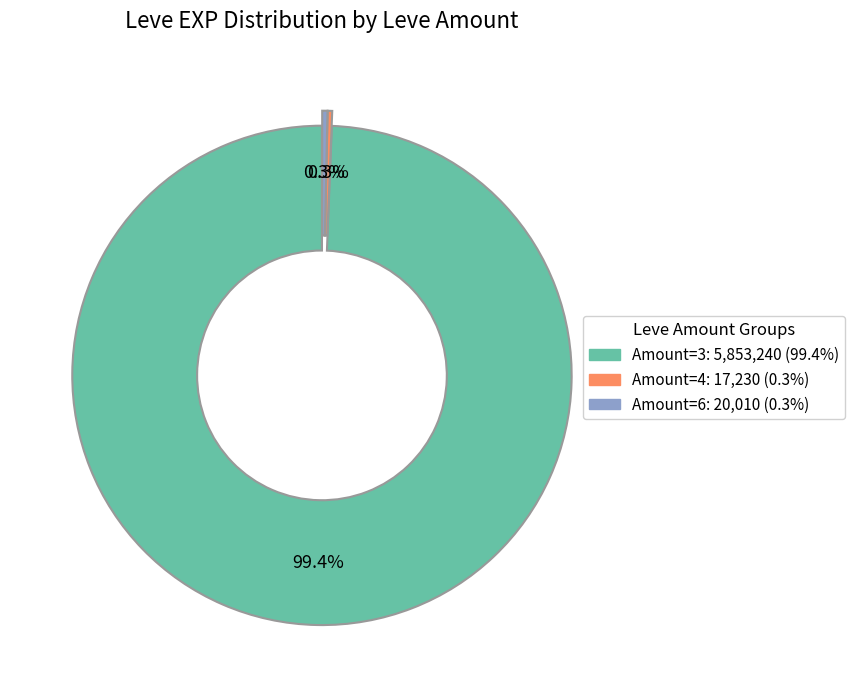

How many segments does this pie chart have?

3